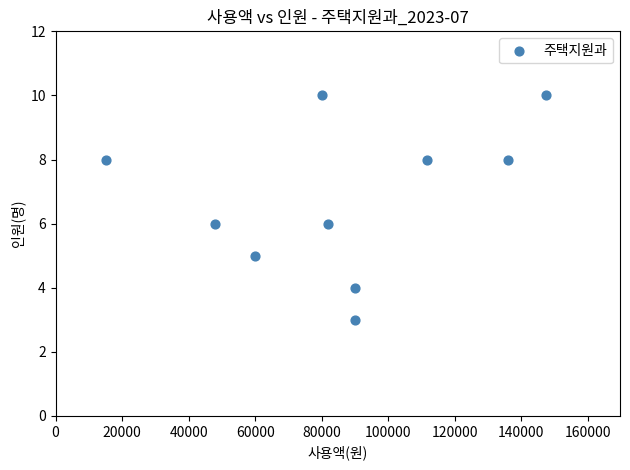

What is the range of X values (max minus min)?

132500